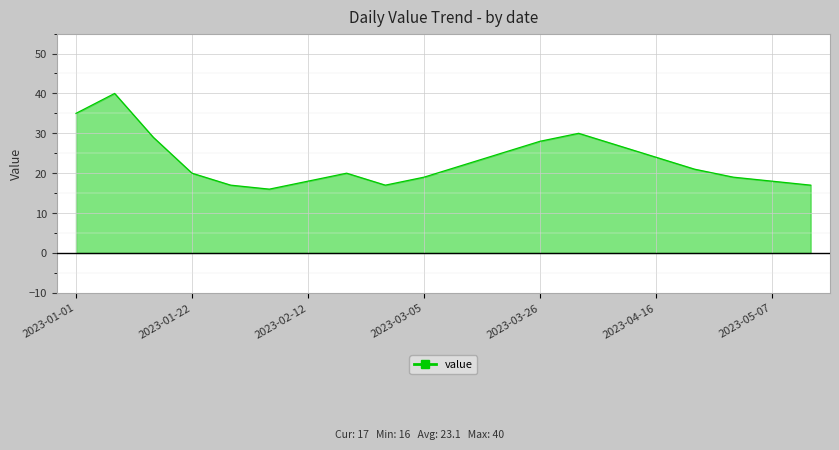

What is the smallest value displayed?

16